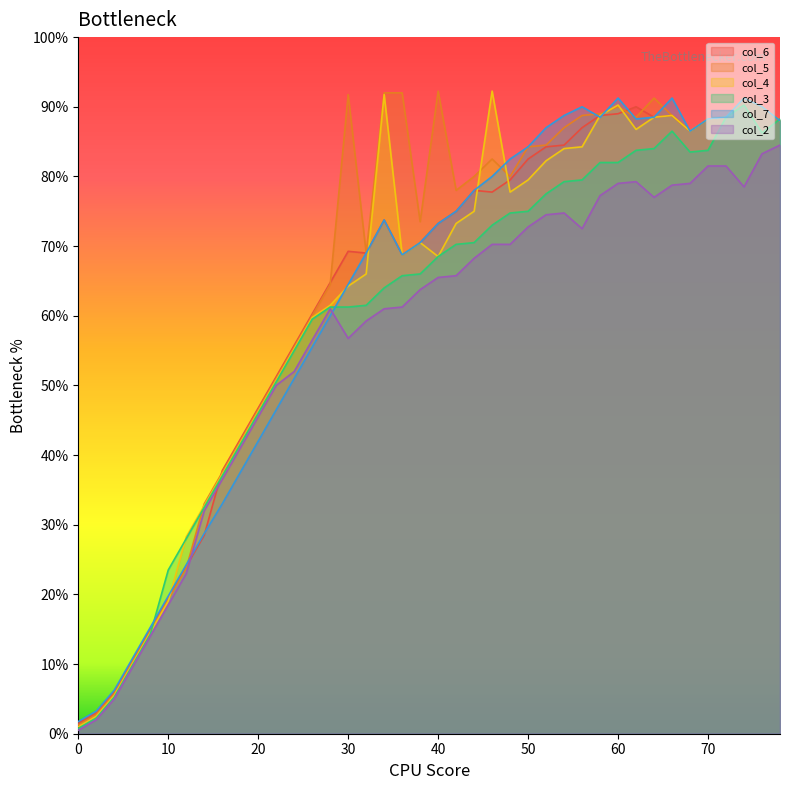

What are all the series names shown in the legend?

col_6, col_5, col_4, col_3, col_7, col_2